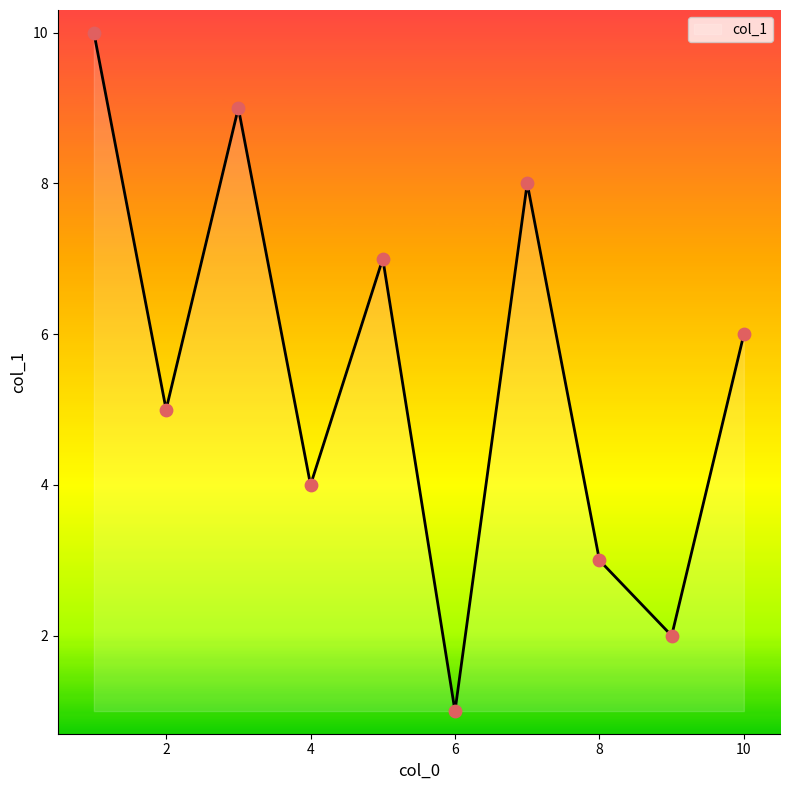

What is the maximum value shown in the chart?

10